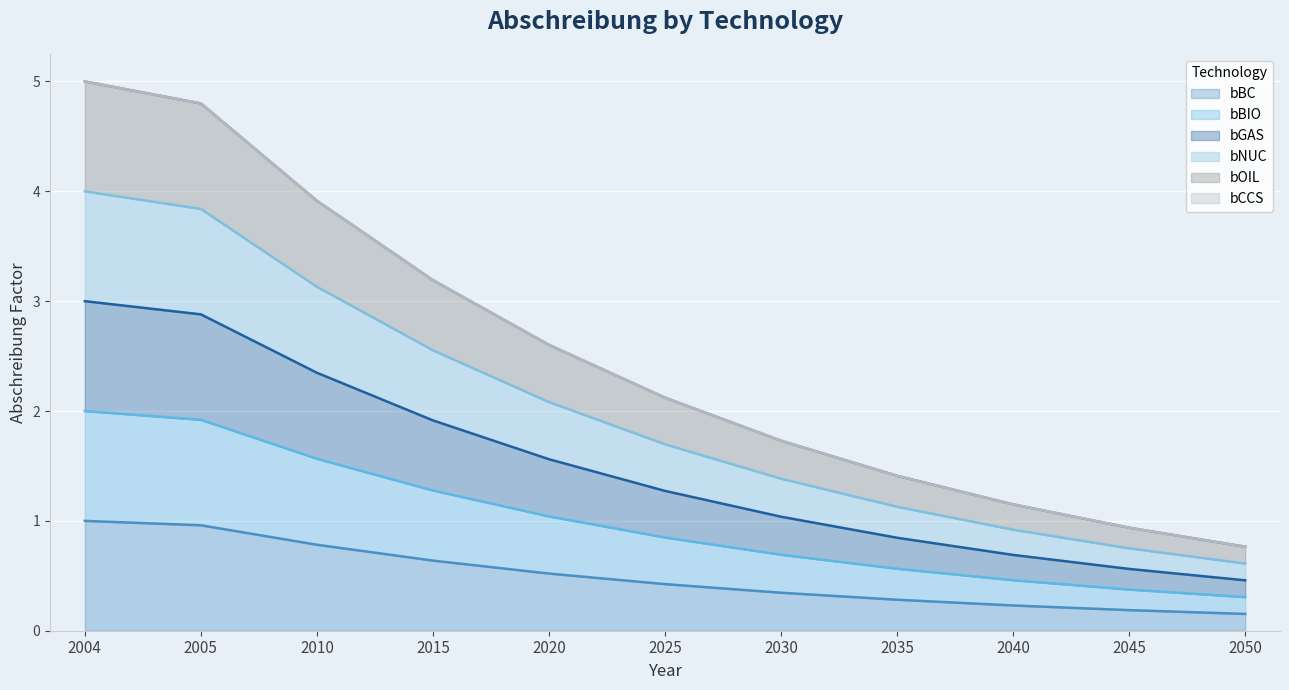

Reading left to right, transcribe all the data shown in this chart.

bBC: 1.0	1.0	0.8	0.6	0.5	0.4	0.3	0.3	0.2	0.2	0.2
bBIO: 2.0	1.9	1.6	1.3	1.0	0.8	0.7	0.6	0.5	0.4	0.3
bGAS: 3.0	2.9	2.3	1.9	1.6	1.3	1.0	0.8	0.7	0.6	0.5
bNUC: 4.0	3.8	3.1	2.6	2.1	1.7	1.4	1.1	0.9	0.8	0.6
bOIL: 5.0	4.8	3.9	3.2	2.6	2.1	1.7	1.4	1.2	0.9	0.8